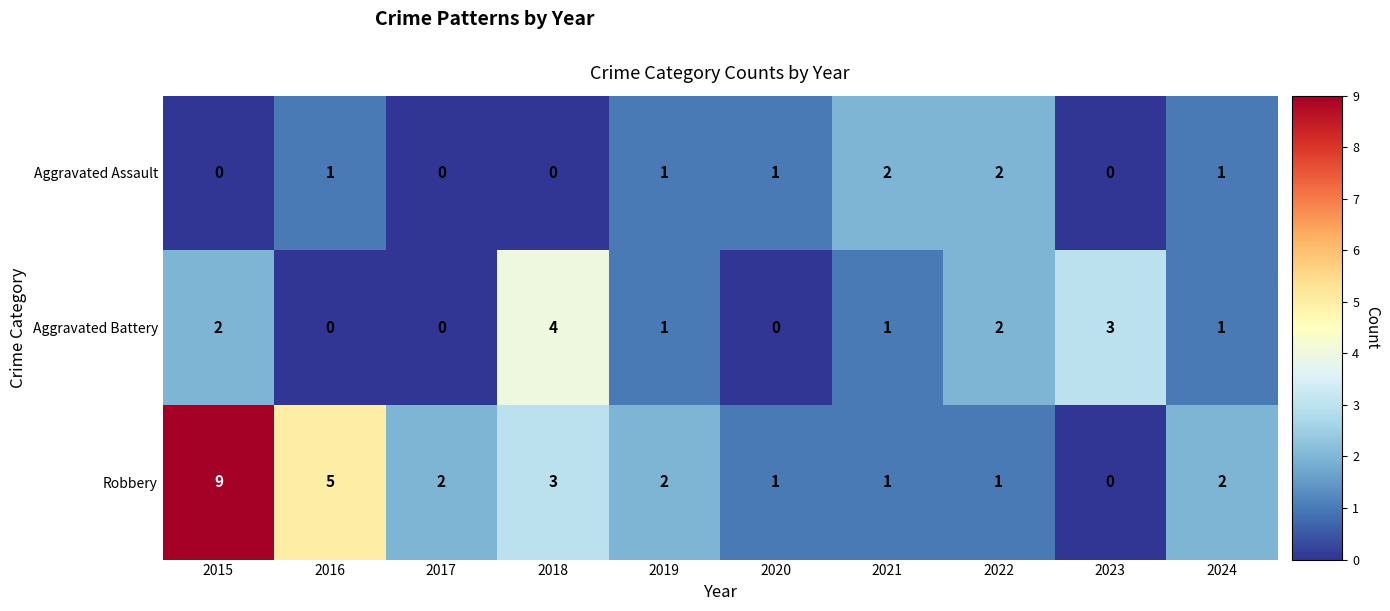

How many distinct data groups are displayed?

3